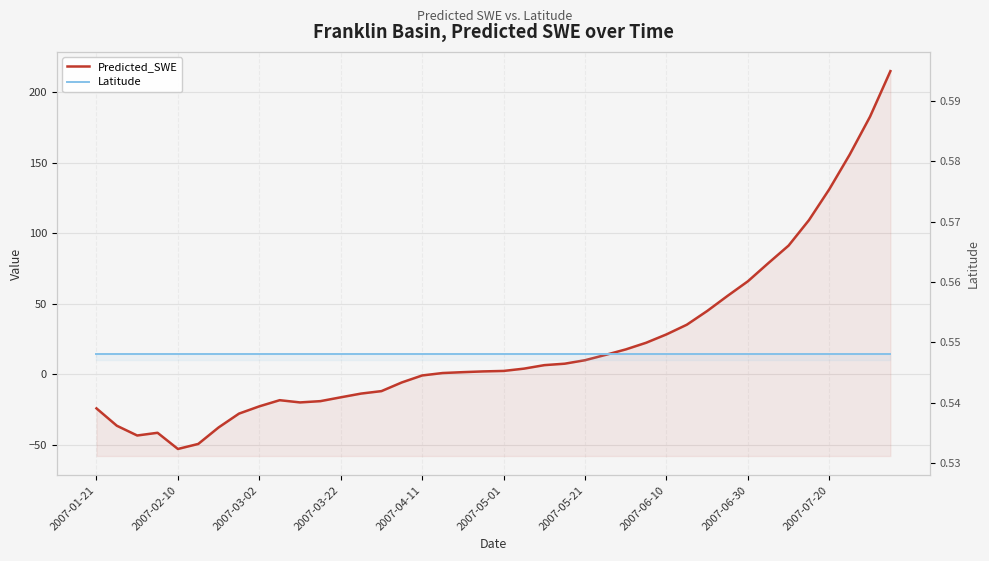

Read the Predicted_SWE value at 38.

182.8